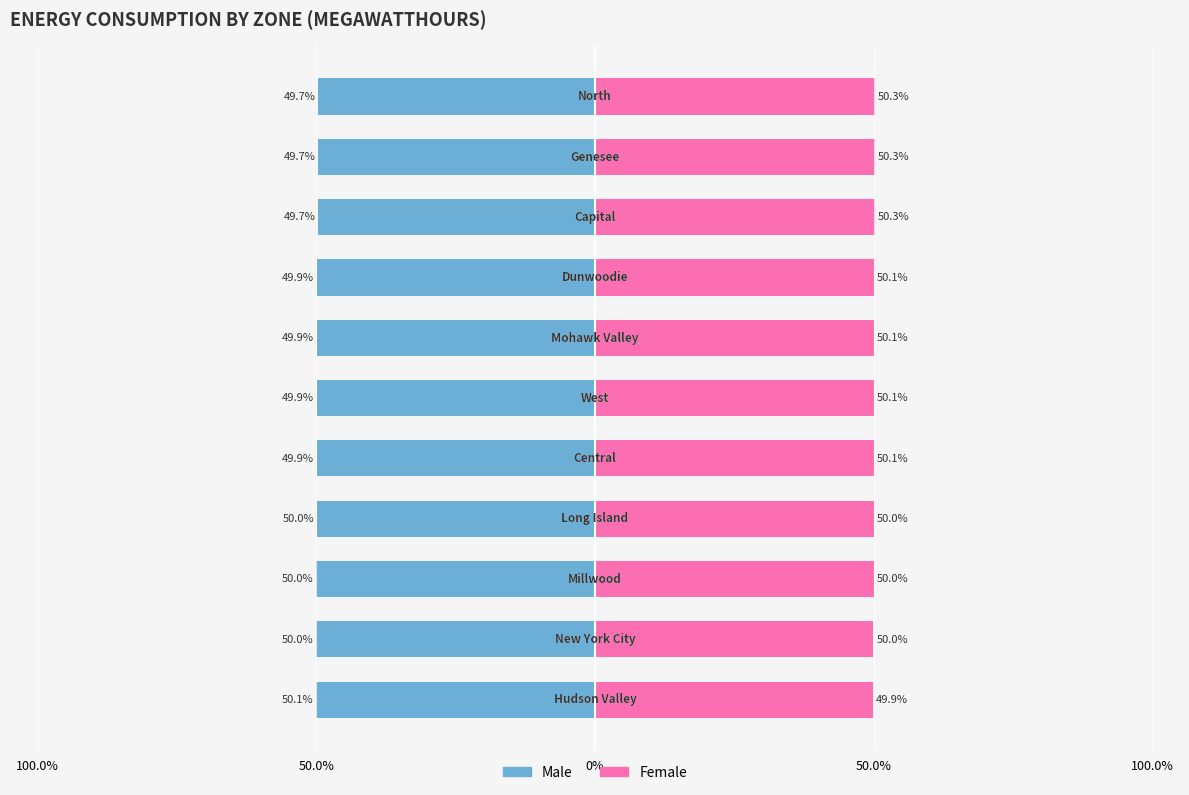

Rank the series by their maximum value, from lowest to highest.

Male, Female